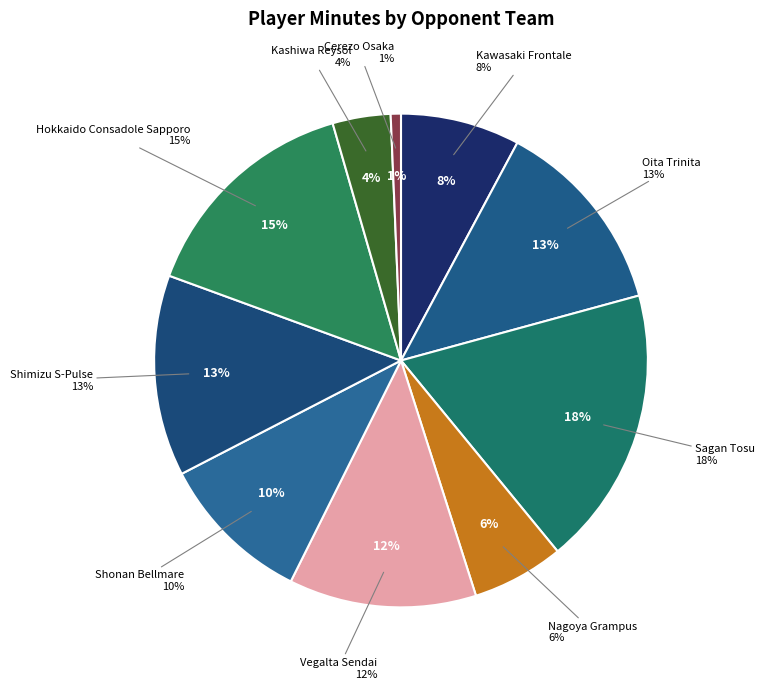

Count the number of slices in the pie.

10